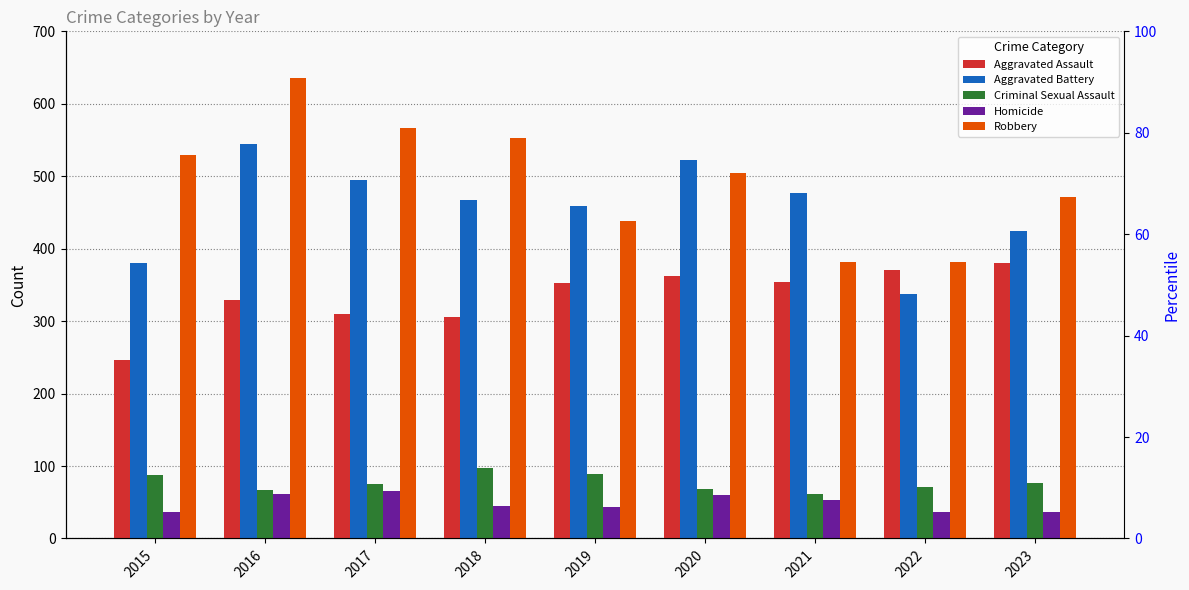

What is the spread (max minus min) of values at 2017?

501